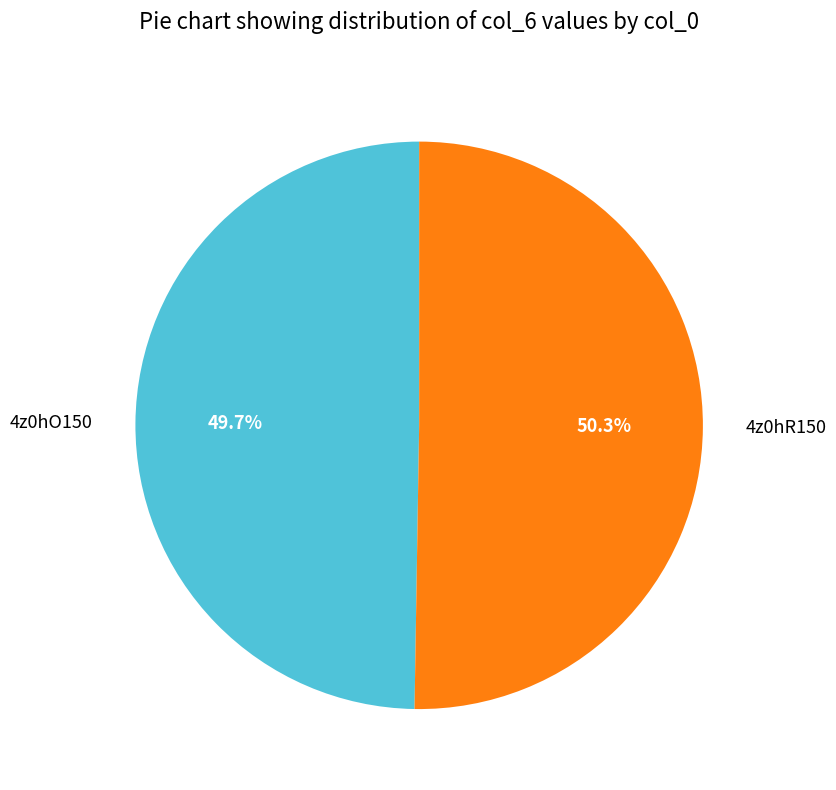

To the nearest percent, what is the difference between the 4z0hR150 and 4z0hO150 slice percentages?

1%